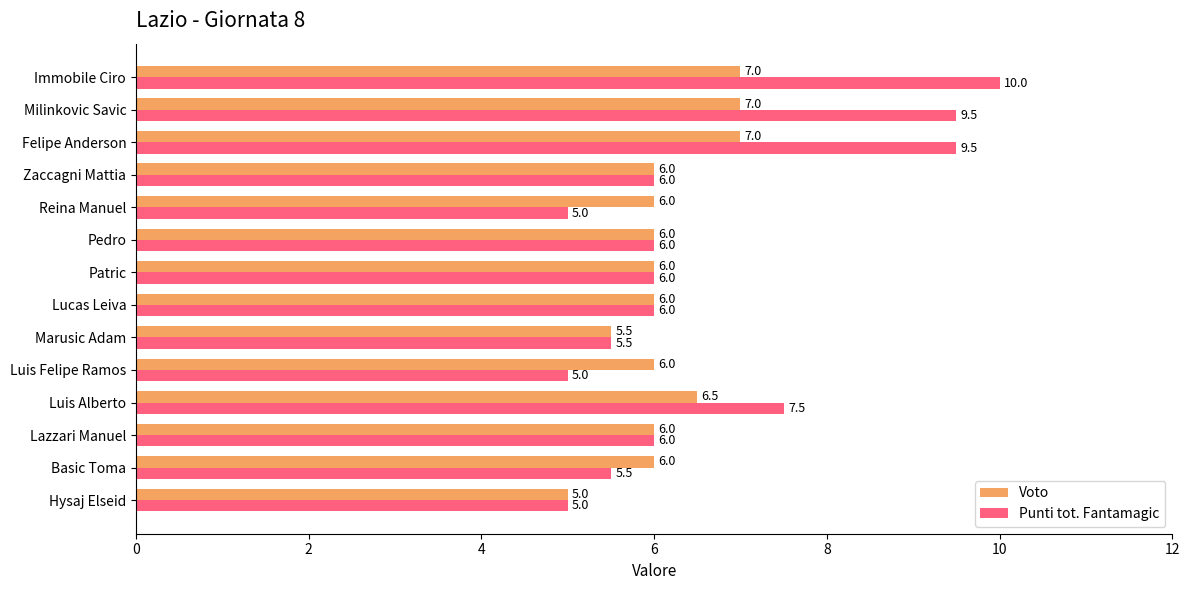

Rank the series by their average value, from highest to lowest.

Punti tot. Fantamagic, Voto